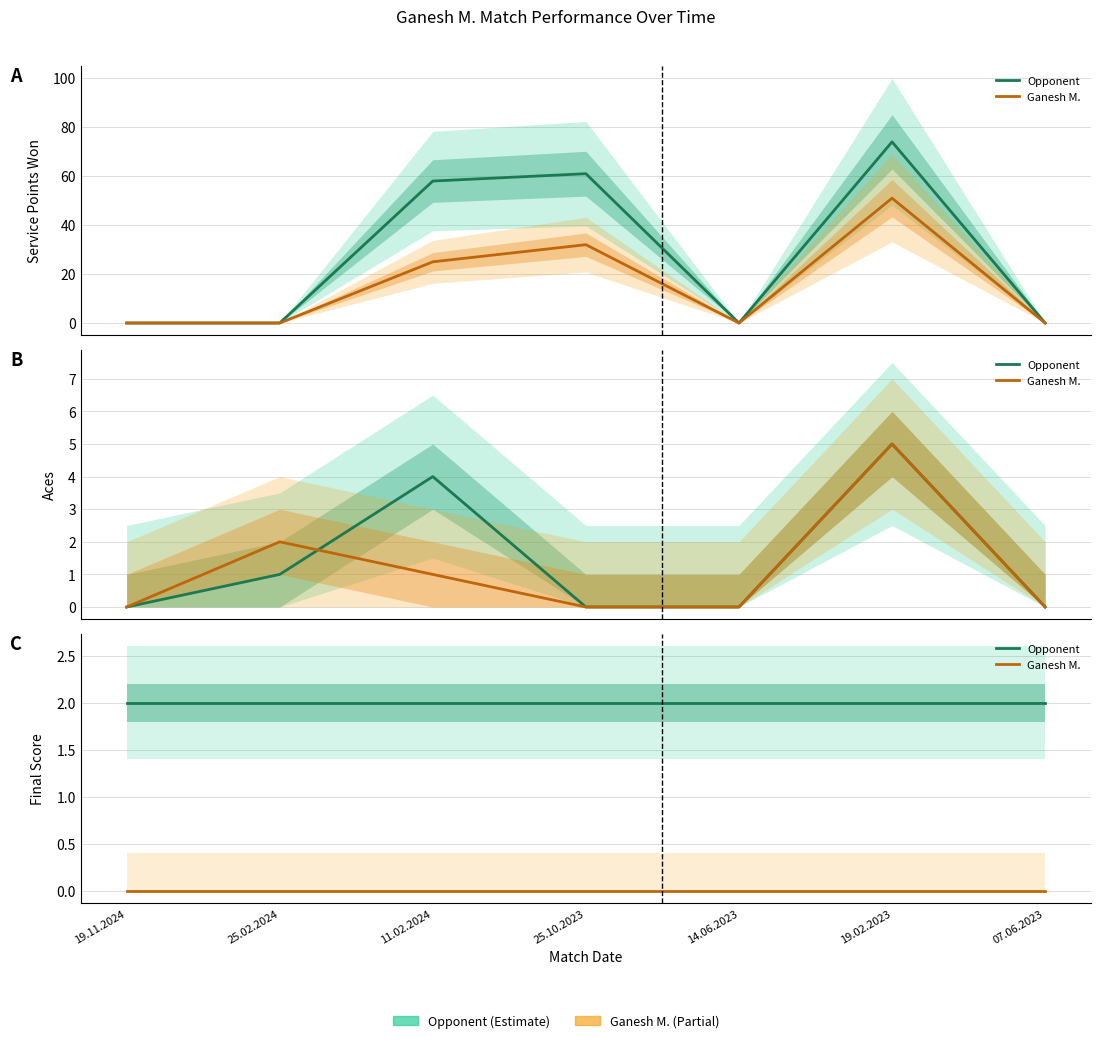

Which series has the widest spread of values?

Opponent